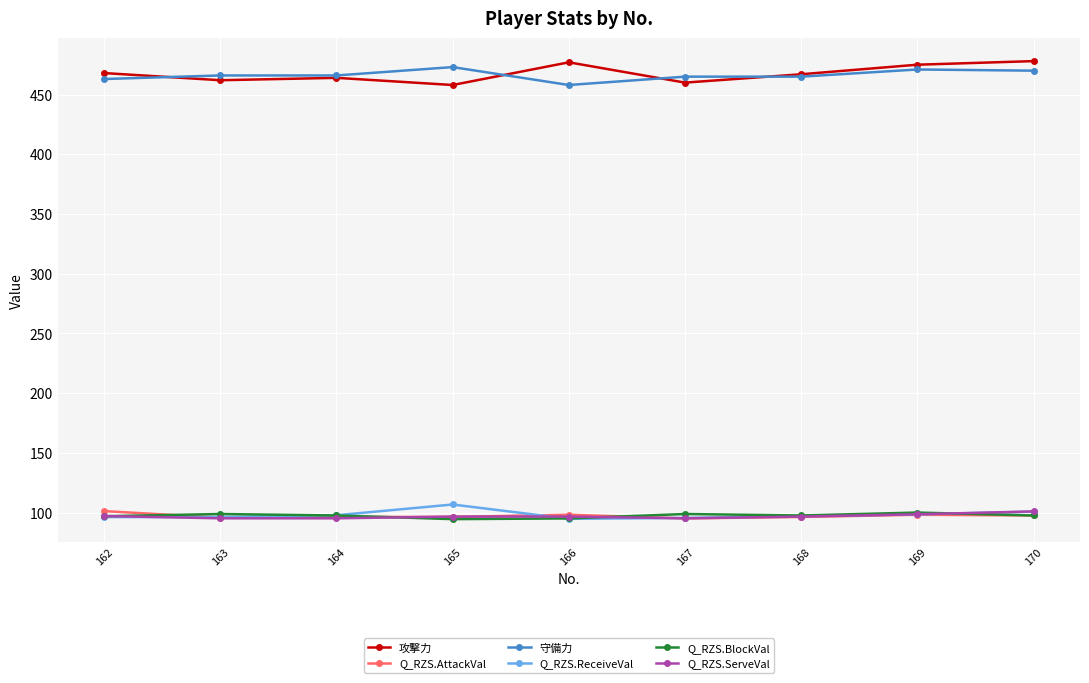

What is the difference between the highest and lowest values at 166?

382.2